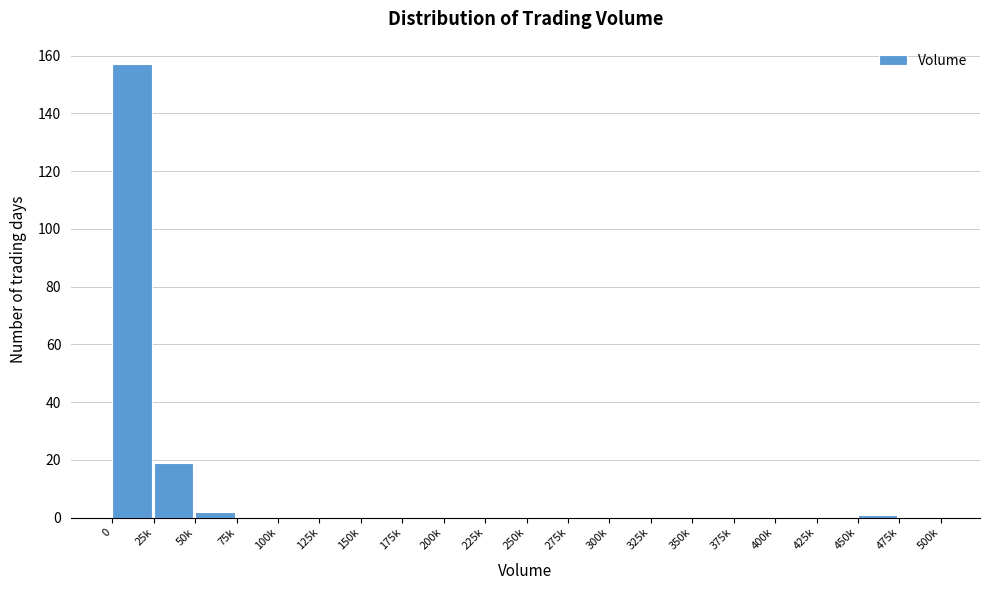

Reading right to left, transcribe all the data shown in this chart.

475k=0	450k=1	425k=0	400k=0	375k=0	350k=0	325k=0	300k=0	275k=0	250k=0	225k=0	200k=0	175k=0	150k=0	125k=0	100k=0	75k=0	50k=2	25k=19	0=157